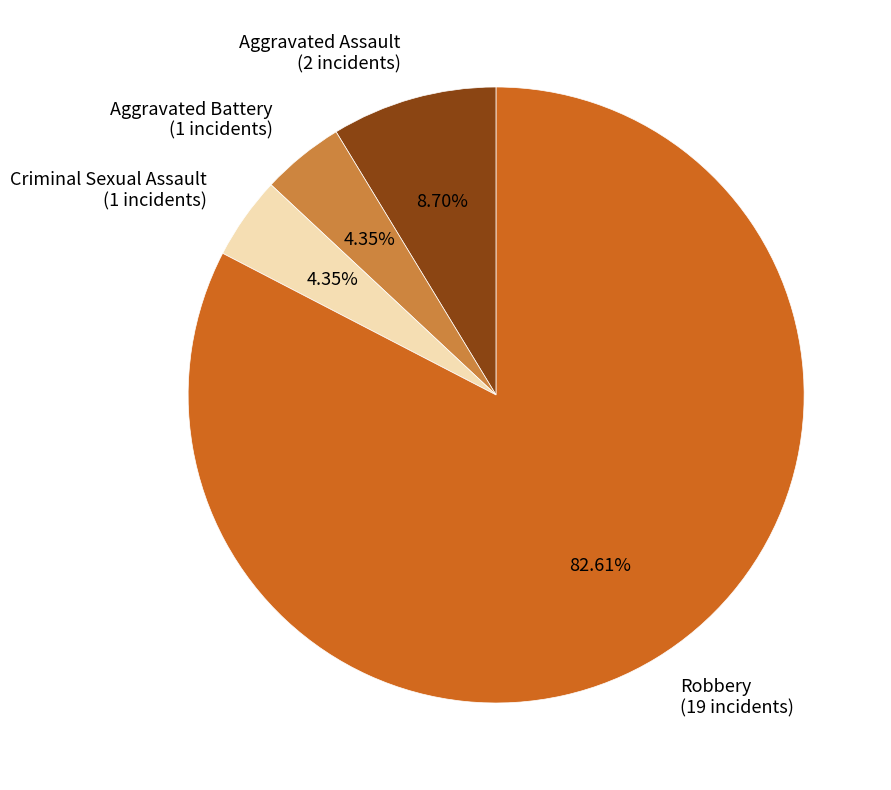

Approximately how many times larger is the value at Aggravated Battery compared to Aggravated Assault?

0.5